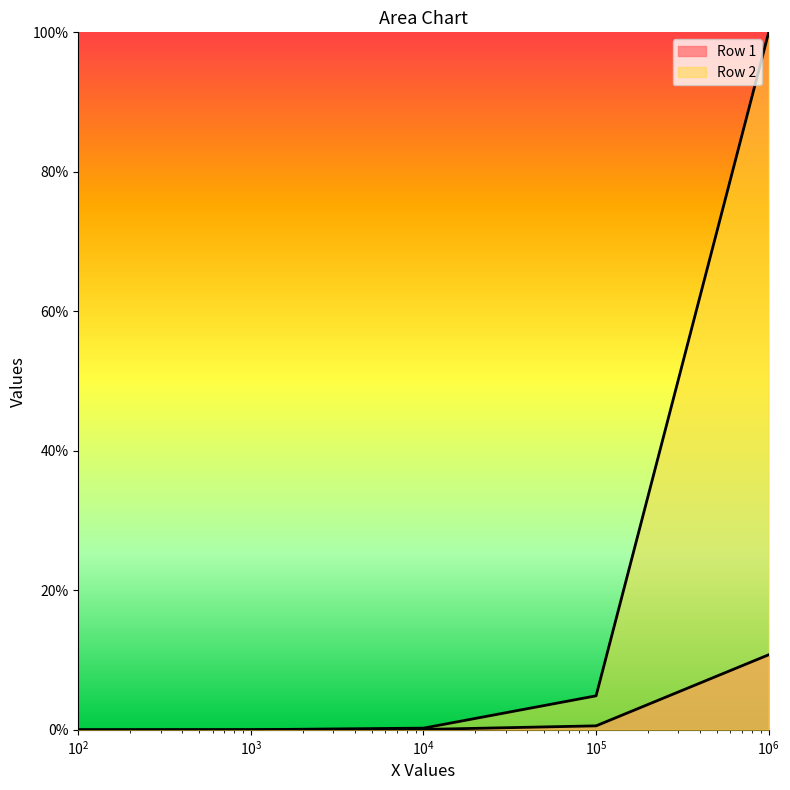

What is the sum of all Row 2 values?

1.1